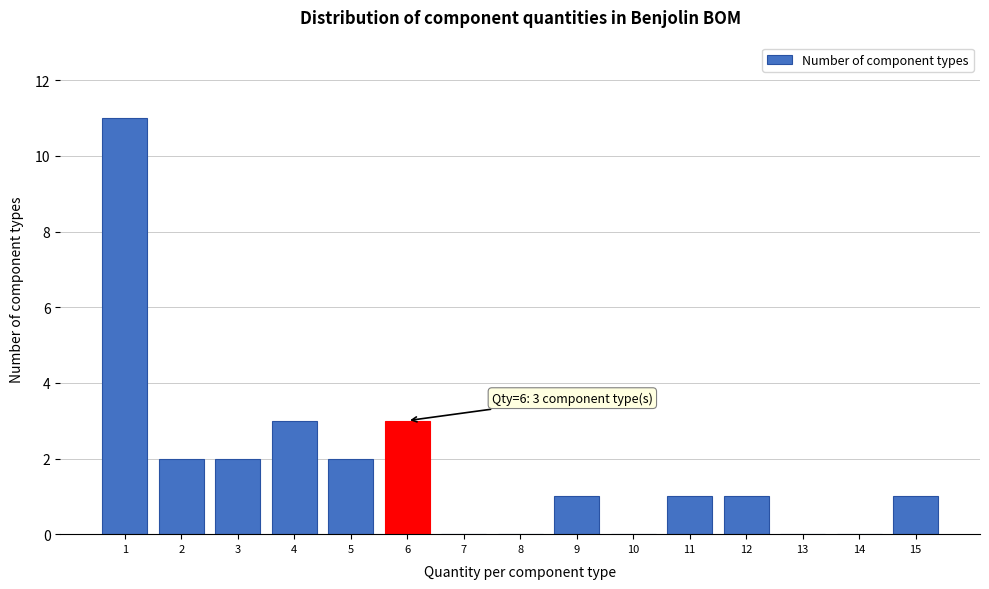

Reading left to right, what are all the values shown in this chart?

1=11	2=2	3=2	4=3	5=2	6=3	7=0	8=0	9=1	10=0	11=1	12=1	13=0	14=0	15=1